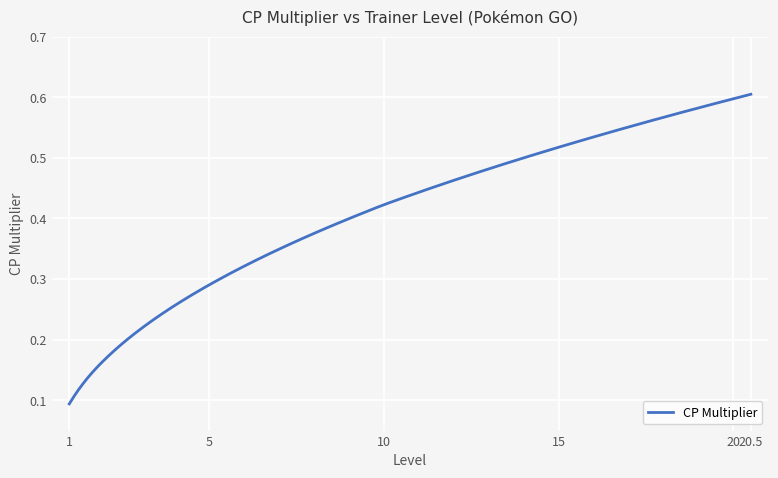

What is the label of the 39th point from the right?

1.5